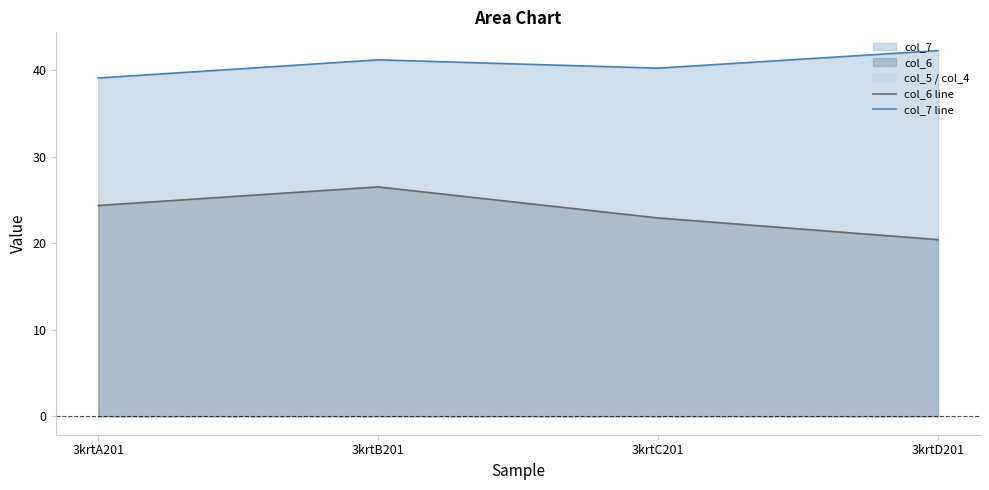

True or false: col_7 line and col_6 line cross at least once.

False